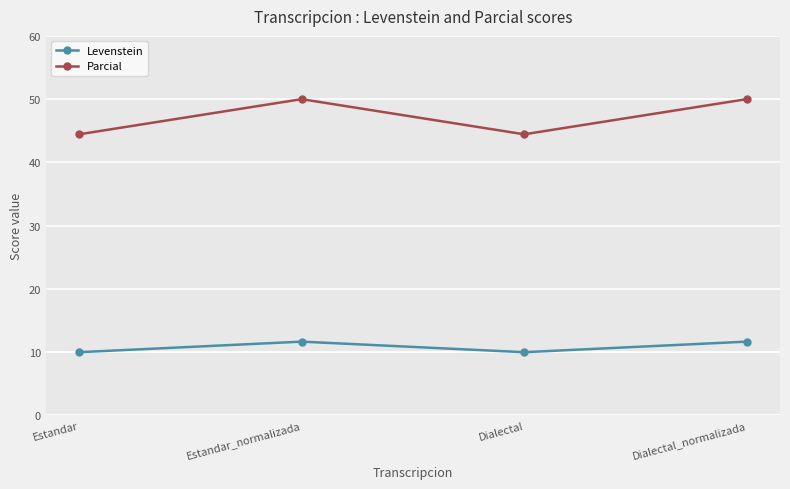

What is the highest value of the Levenstein series?

11.7